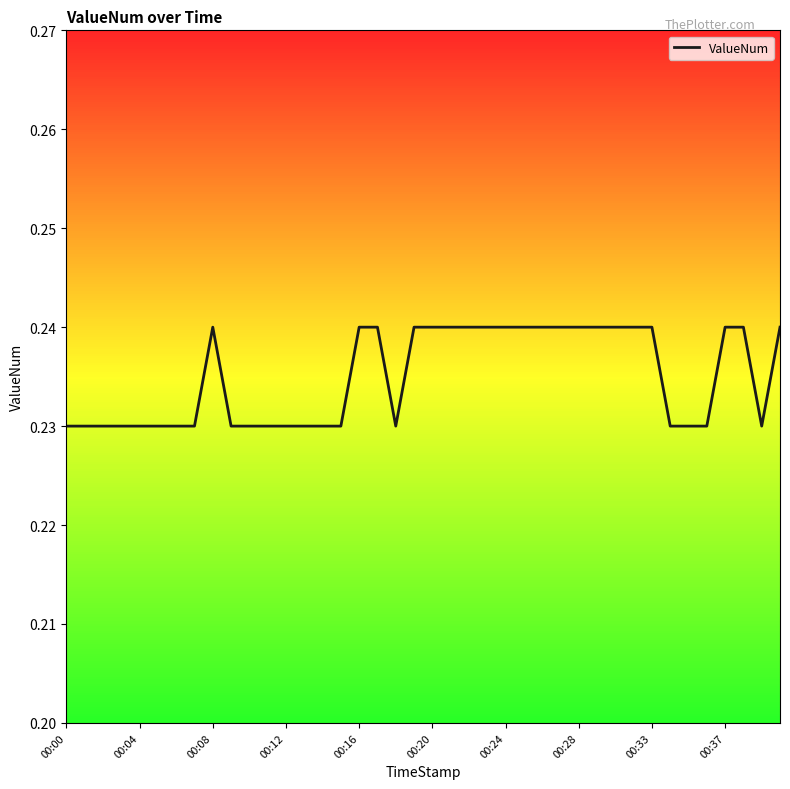

Does the chart have visible grid lines?

Yes